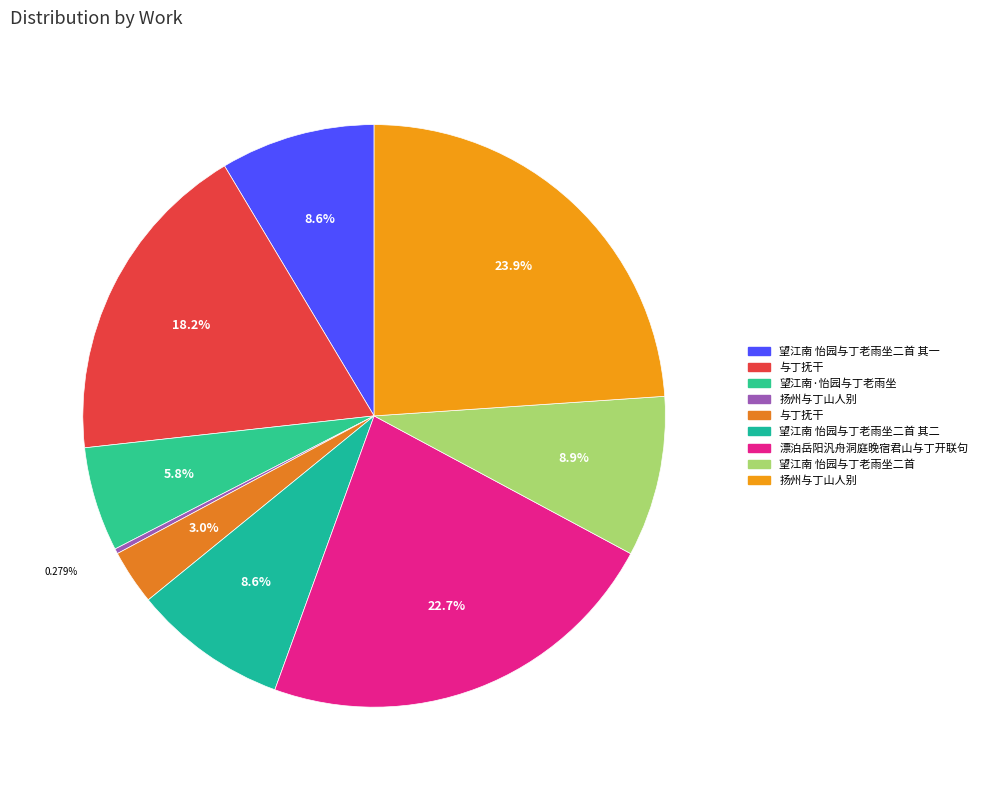

Rank the categories by value from lowest to highest.

扬州与丁山人别, 与丁抚干, 望江南·怡园与丁老雨坐, 望江南 怡园与丁老雨坐二首 其一, 望江南 怡园与丁老雨坐二首 其二, 望江南 怡园与丁老雨坐二首, 与丁抚干, 漂泊岳阳汎舟洞庭晚宿君山与丁开联句, 扬州与丁山人别